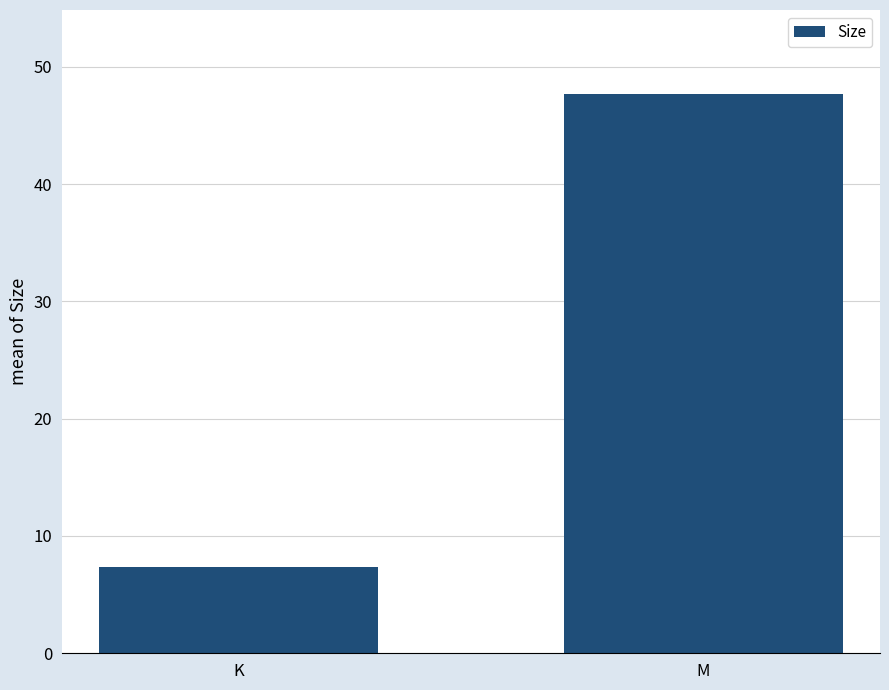

Approximately how many times larger is the value at K compared to M?

0.2